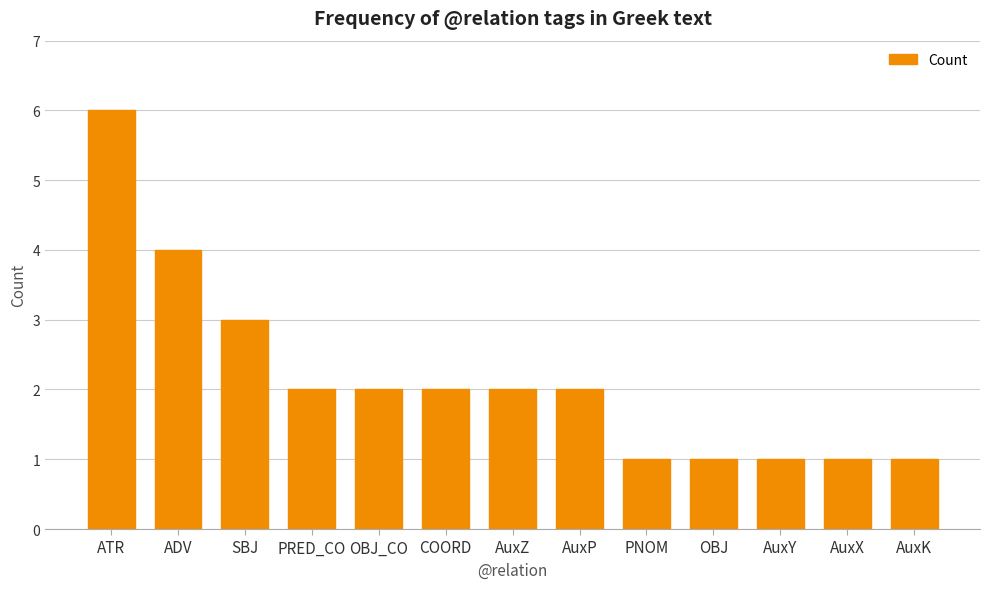

Are the bars grouped side by side (vs. stacked)?

No